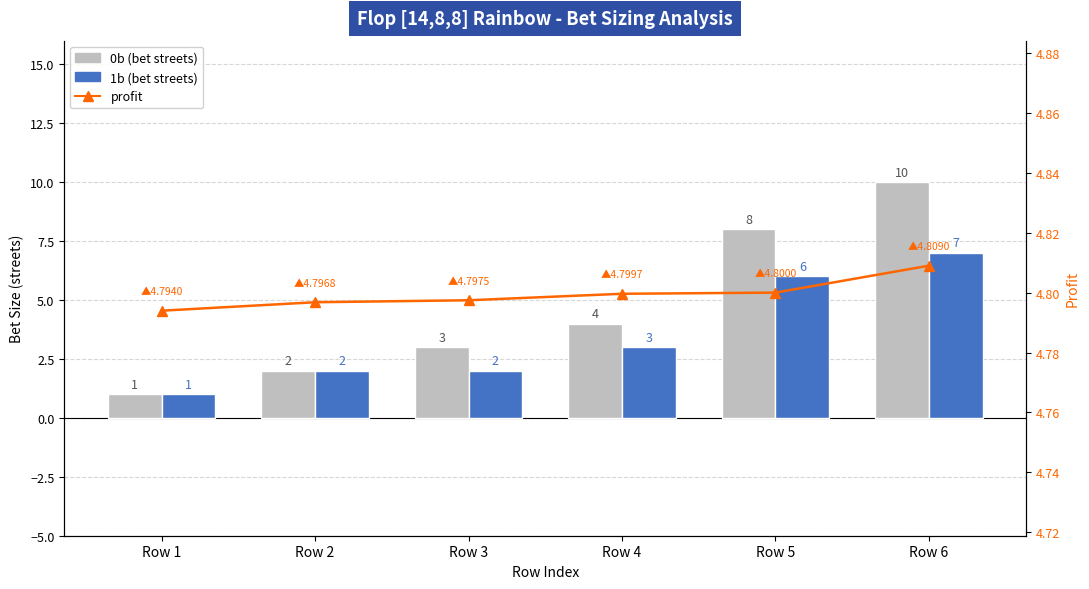

The profit series shows 1.4 at Row 4. True or false?

False